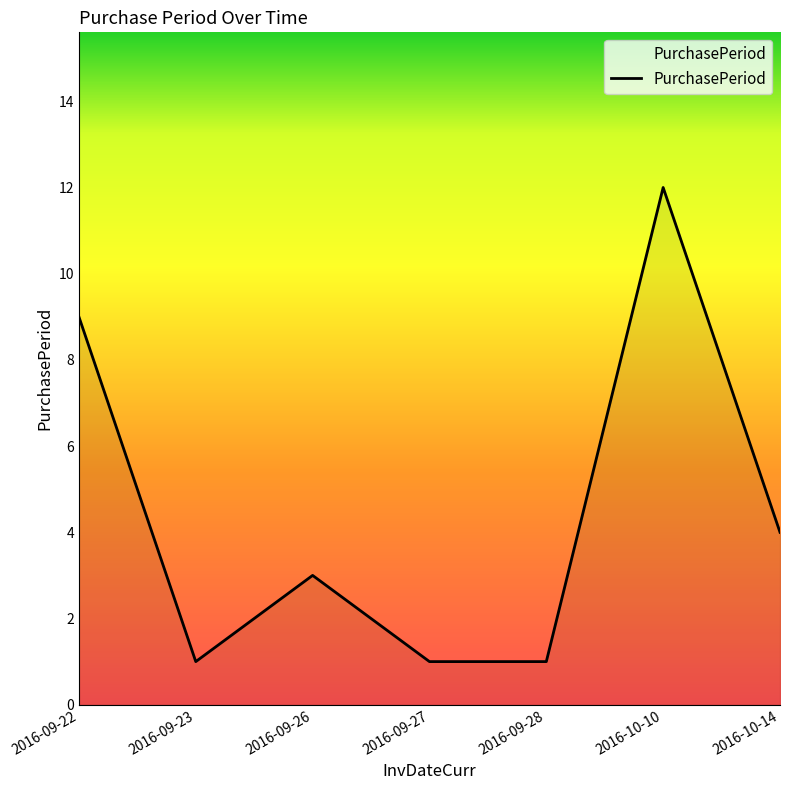

Where is the first local maximum?

2016-09-26